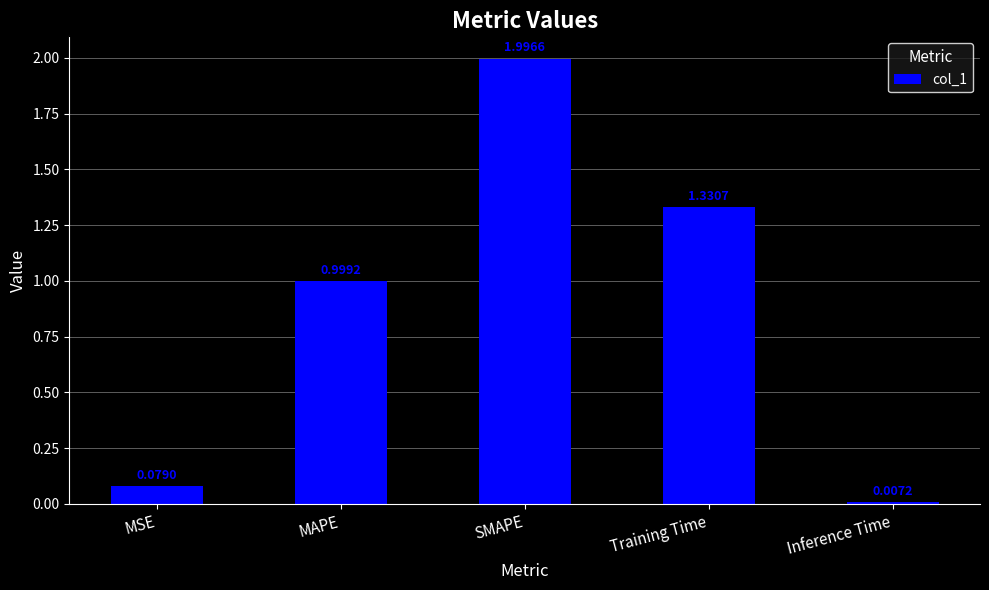

The chart shows a value of 1.0 at MAPE. True or false?

True